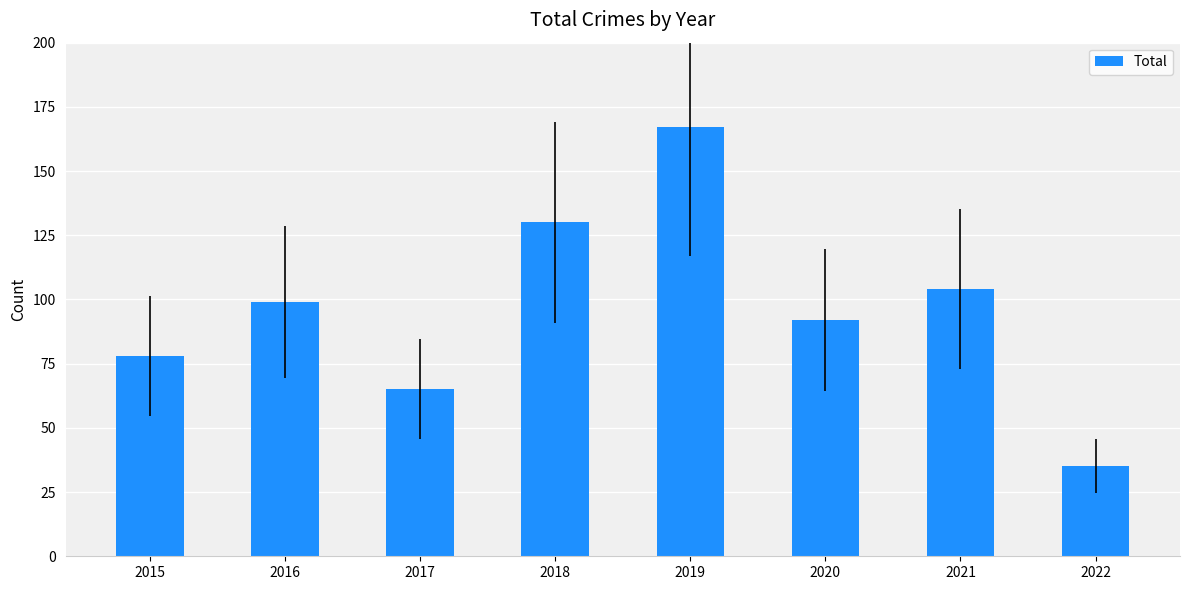

What is the value of the 7th bar from the left?

104